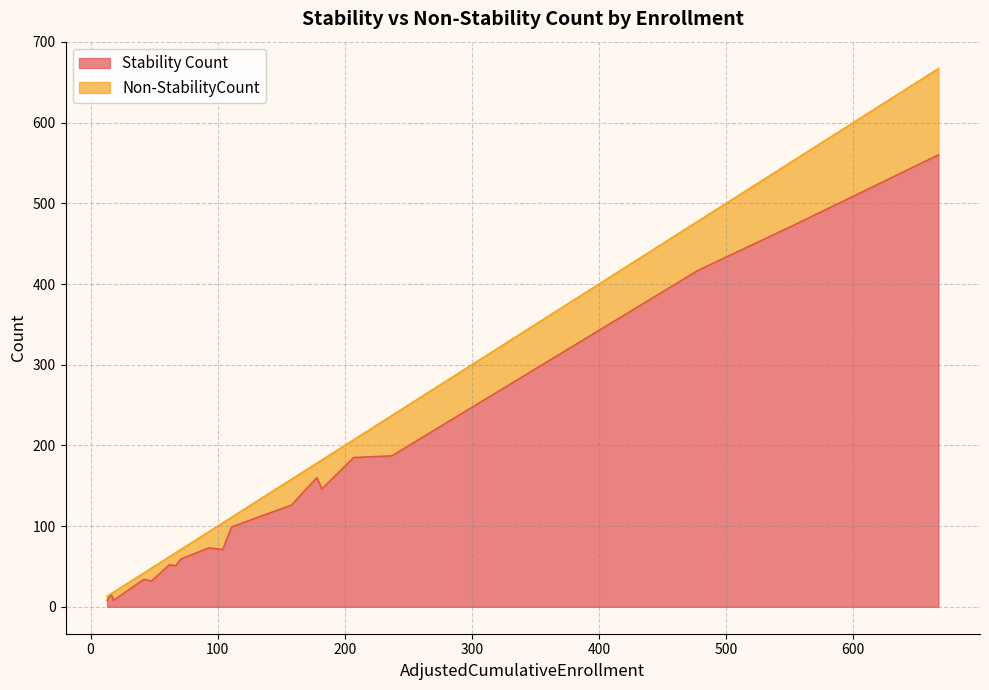

The Non-StabilityCount series shows 12 at McCloud Union Elementary. True or false?

True